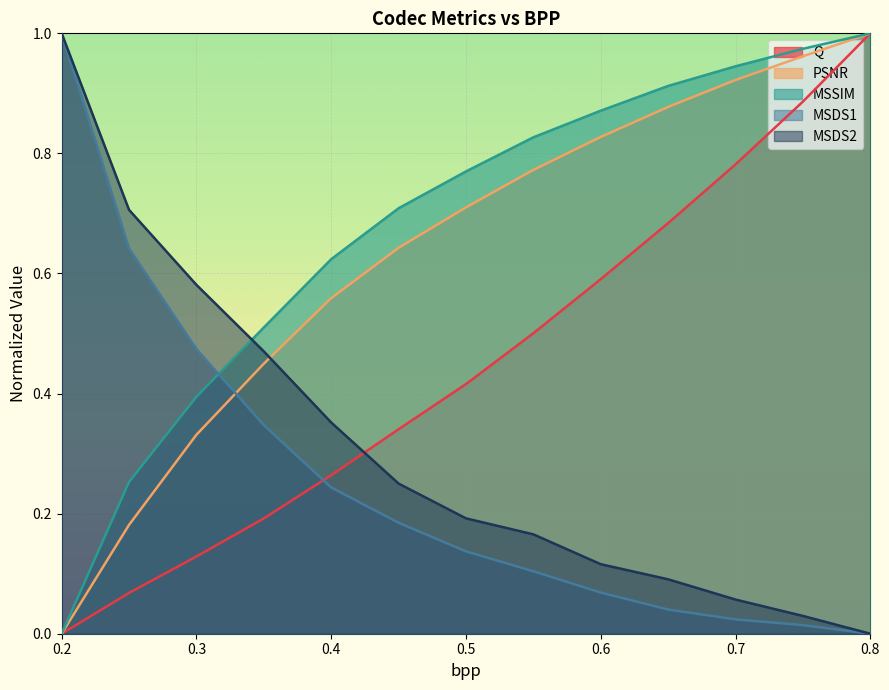

What is the label of the 10th point from the left?

0.65